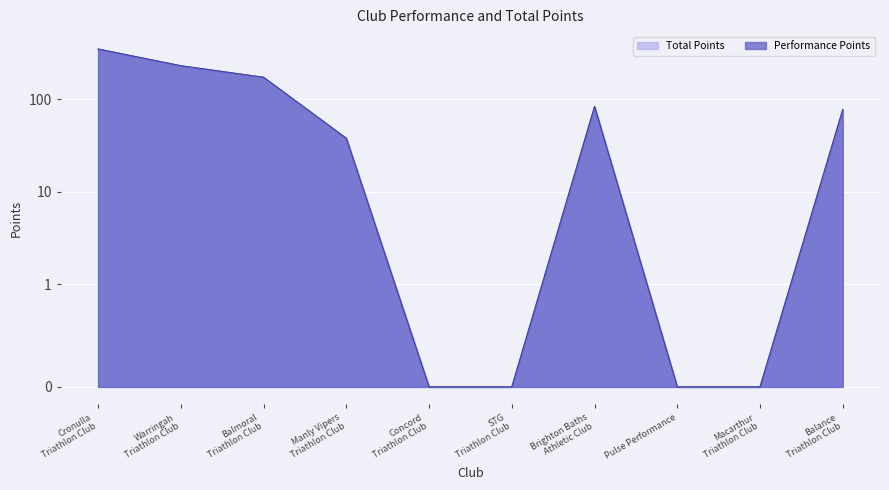

What position from the left is Balance Triathlon Club?

10